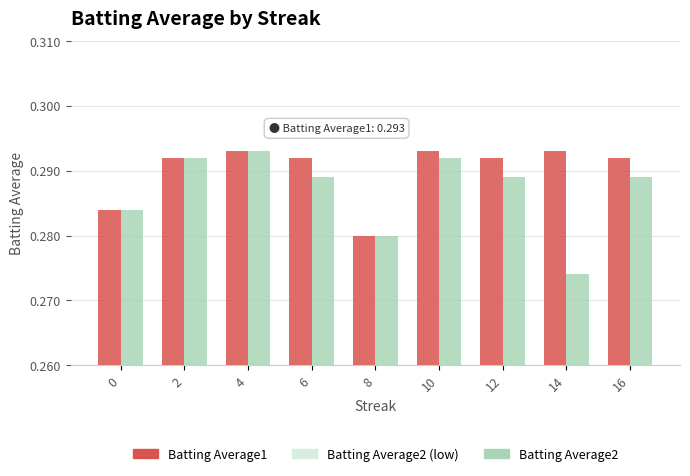

Which label corresponds to the smallest value in the chart?

14